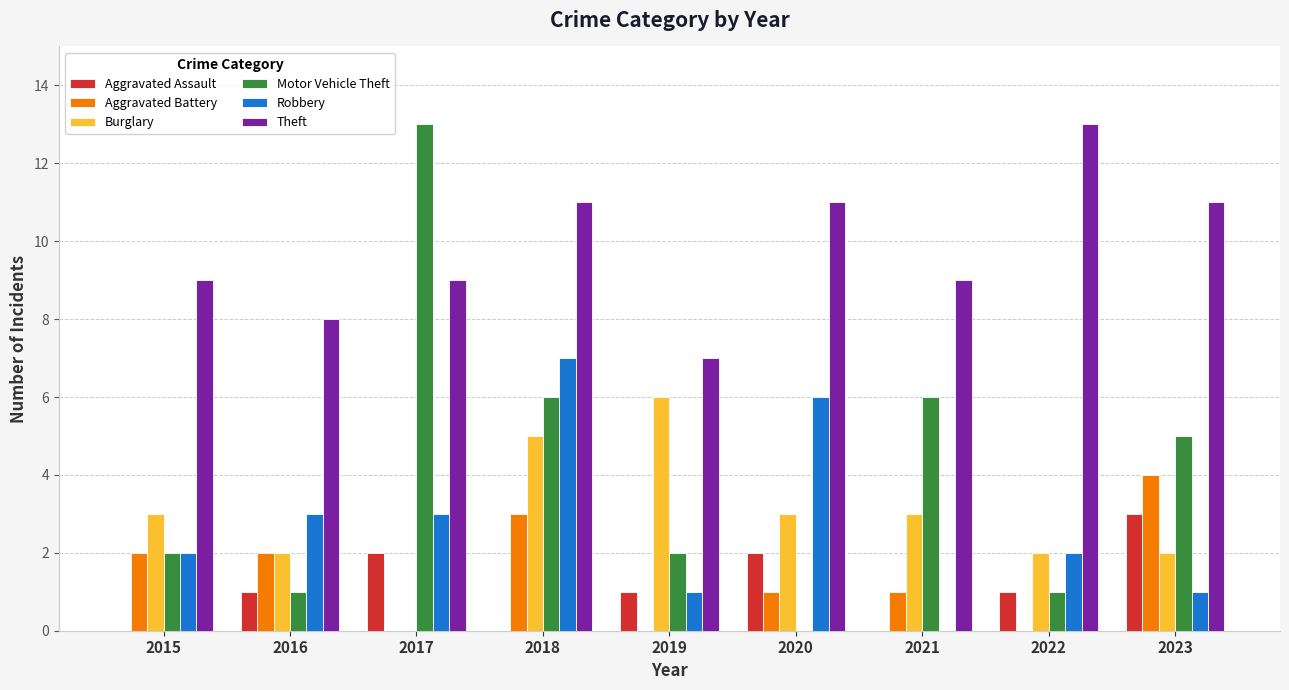

Which series changed the most between 2016 and 2022?

Theft